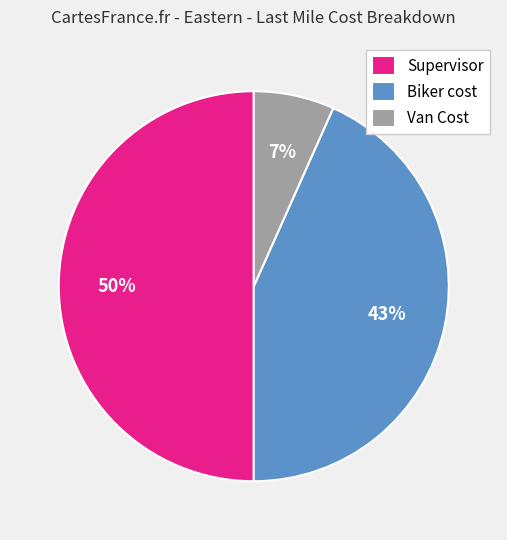

Count the number of slices in the pie.

3